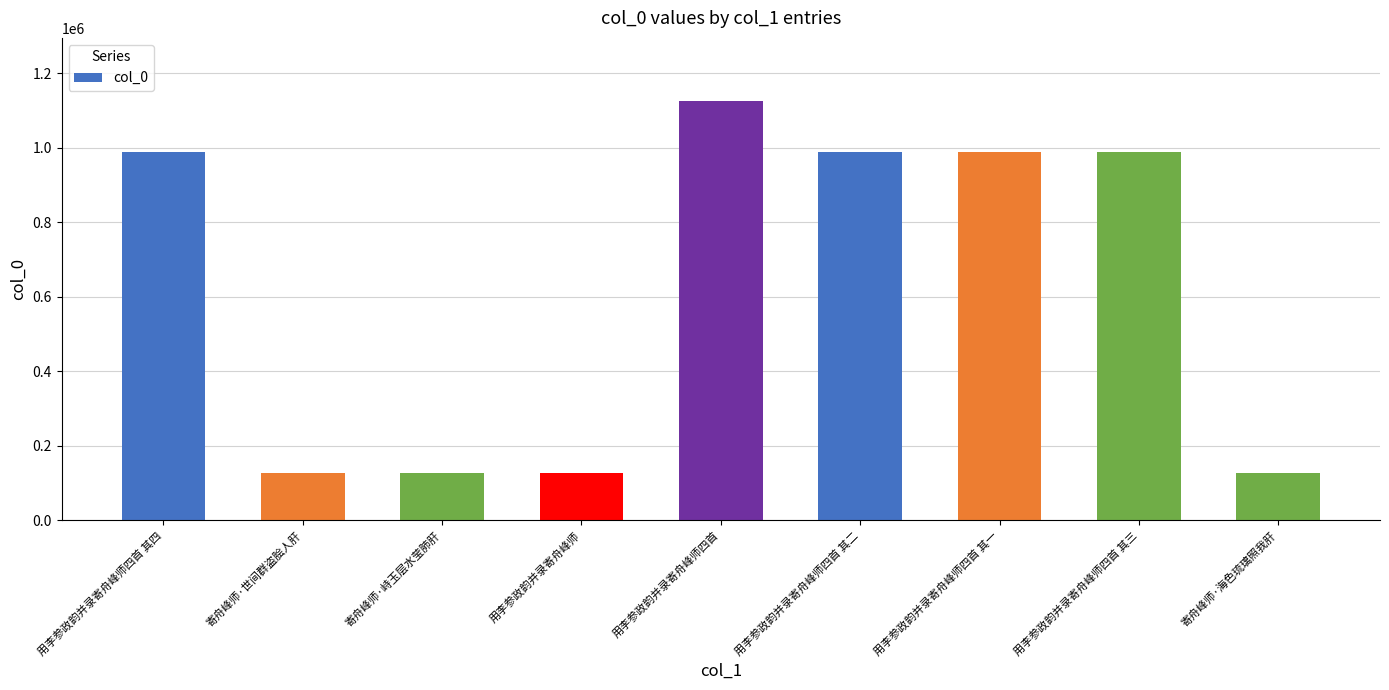

What is the approximate value at 寄舟峰师·世间群盗脍人肝?

127884